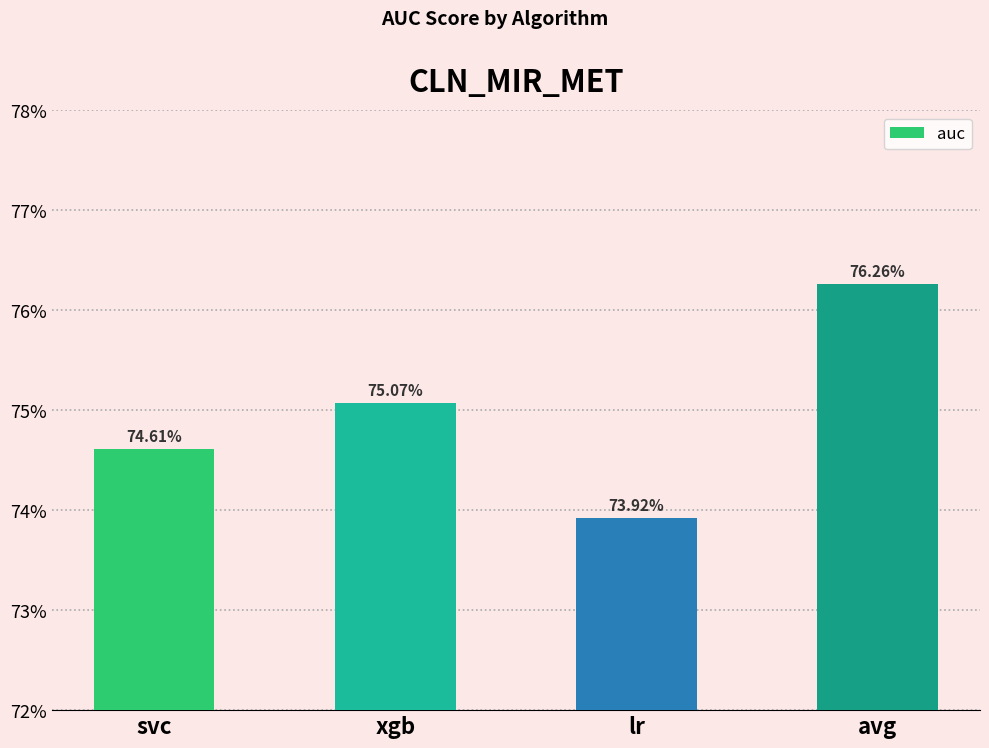

Which category has the highest value across all series?

avg